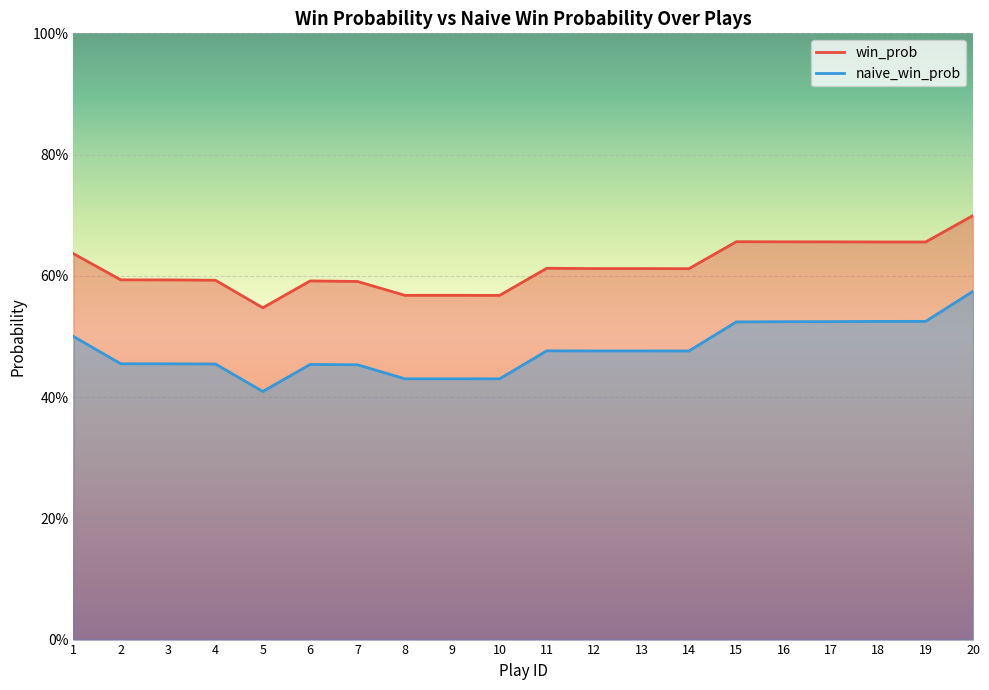

True or false: win_prob has a value of 0.6 at 2.

True